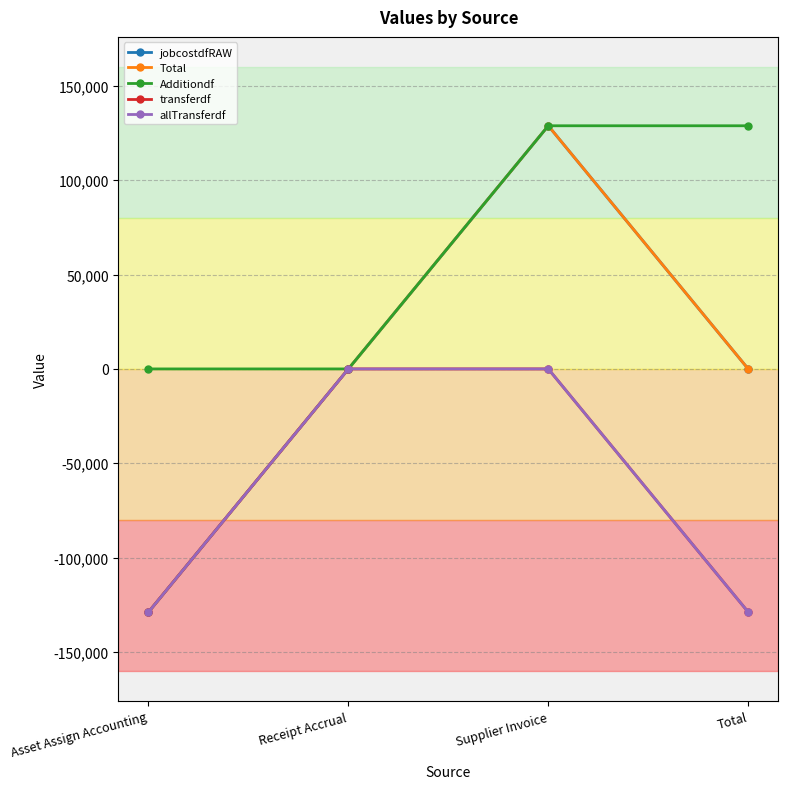

Reading right to left, transcribe all the data shown in this chart.

jobcostdfRAW: -0.0	128888.5	-0.0	-128888.5
Total: -0.0	128888.5	-0.0	-128888.5
Additiondf: 128888.5	128888.5	-0.0	0.0
transferdf: -128888.5	0.0	0.0	-128888.5
allTransferdf: -128888.5	0.0	0.0	-128888.5